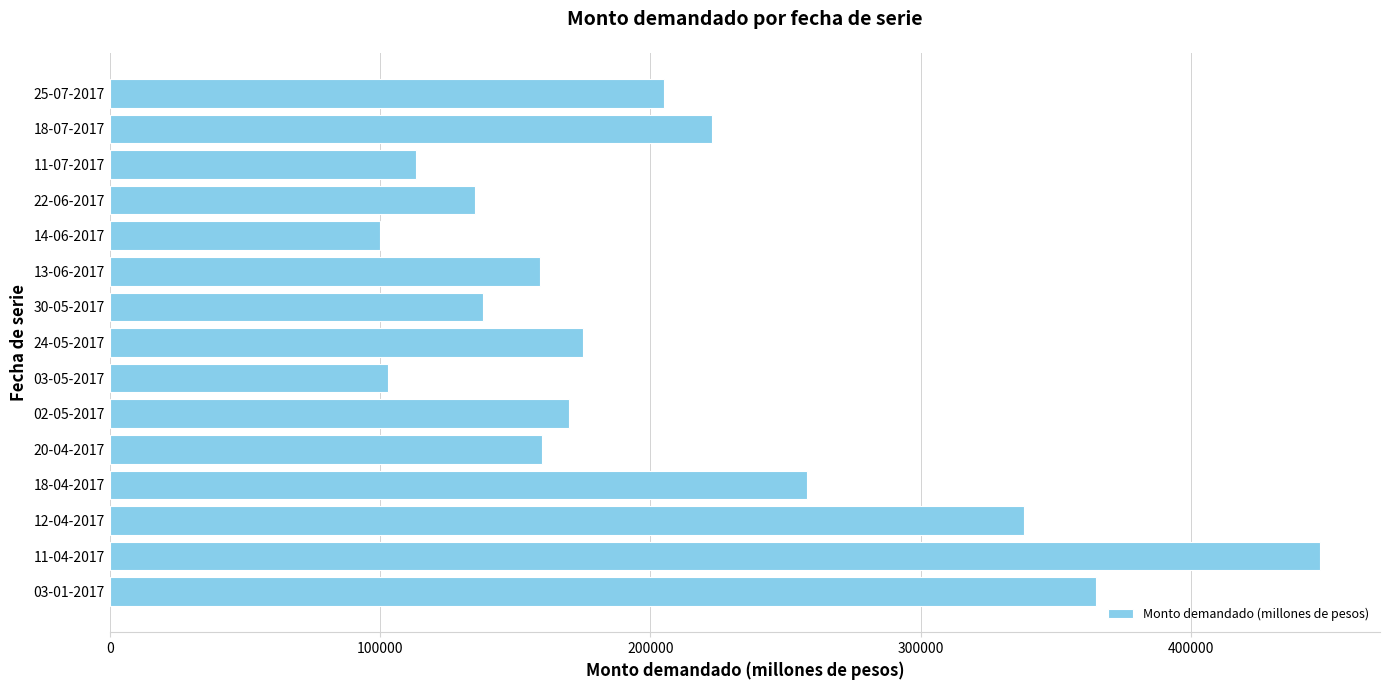

The value at 12-04-2017 is 92795. True or false?

False